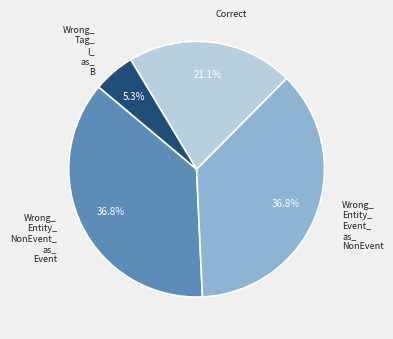

Is there any slice that represents more than half of the pie?

No